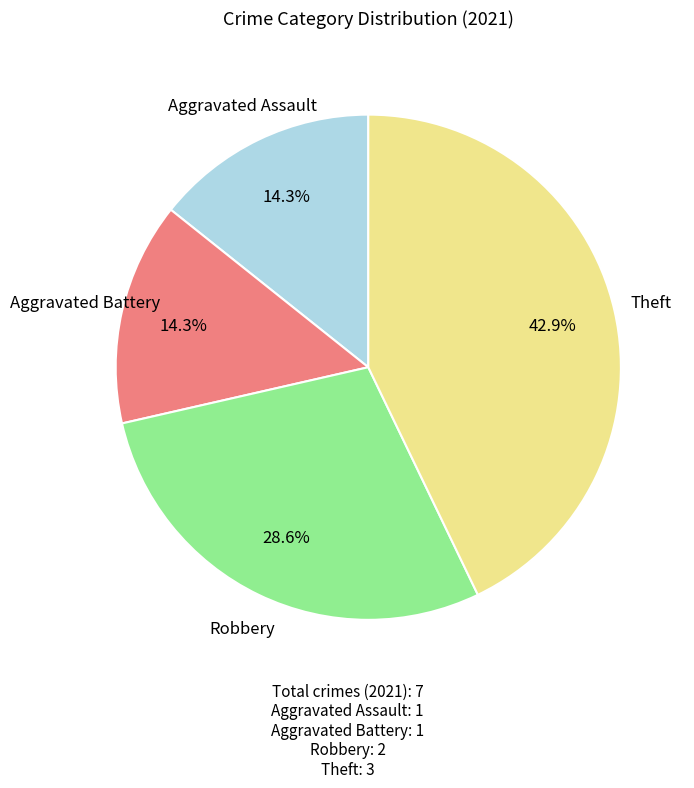

Do Robbery and Aggravated Battery together represent more than half of the pie?

No